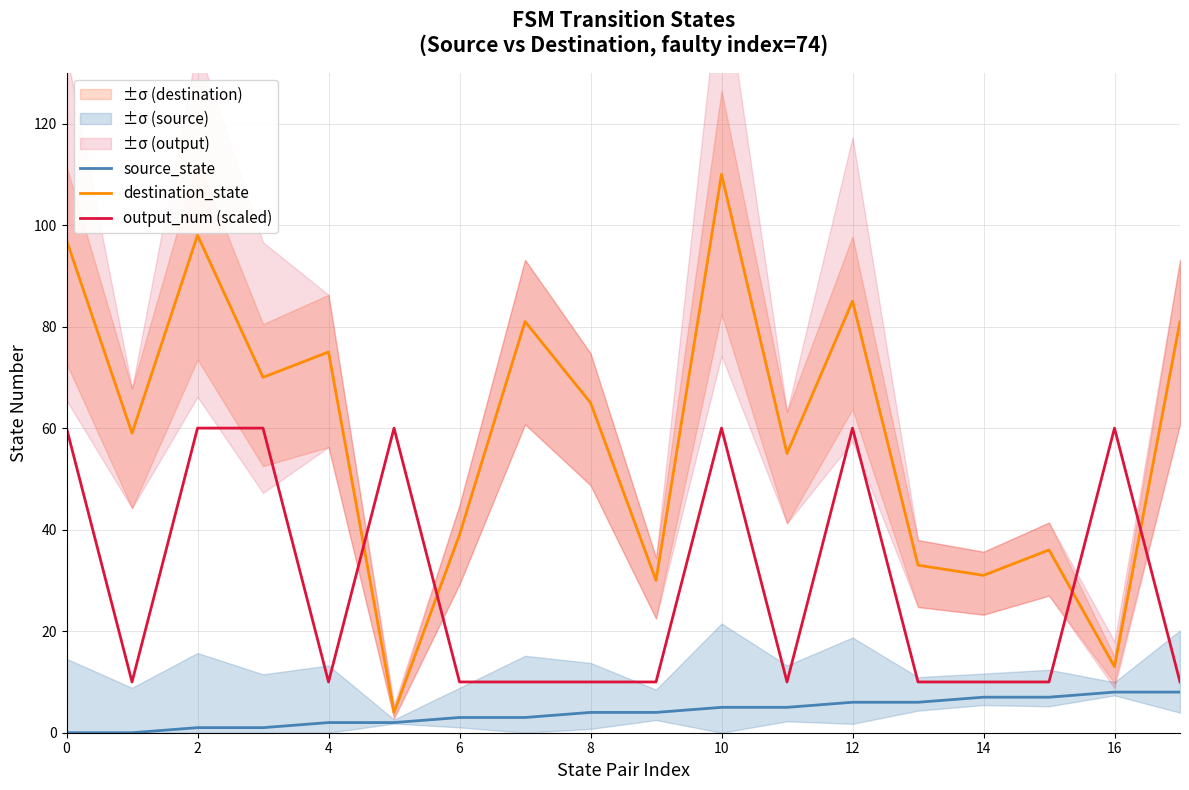

True or false: destination_state has a value of 110 at 10.

True